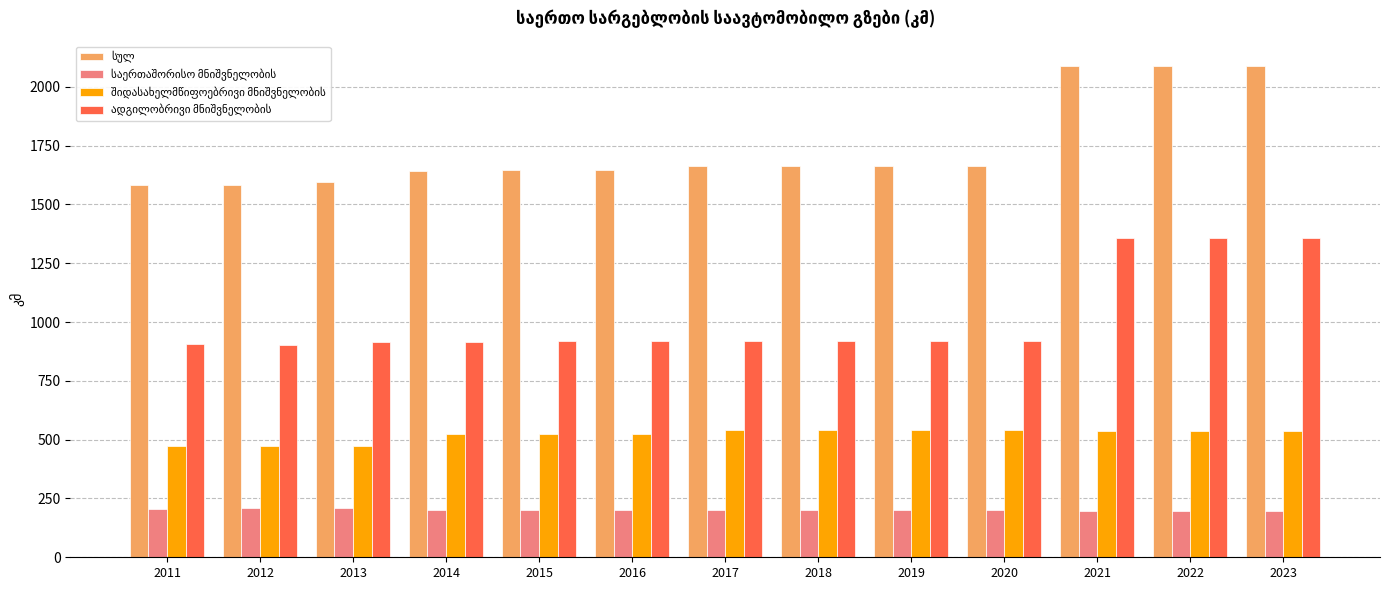

What is the smallest value displayed?

196.1